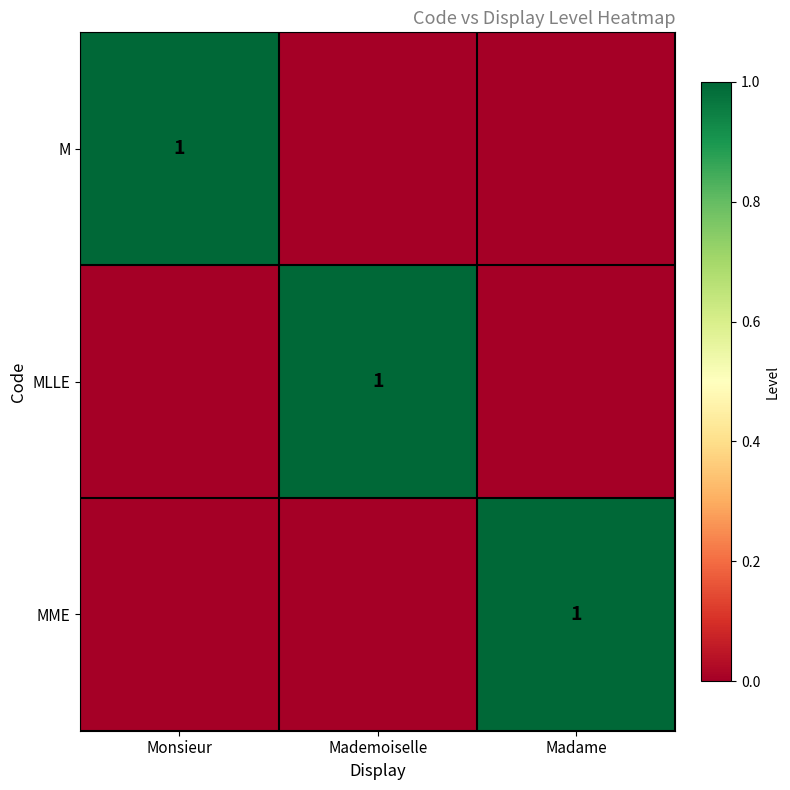

The M series shows 1 at Monsieur. True or false?

True